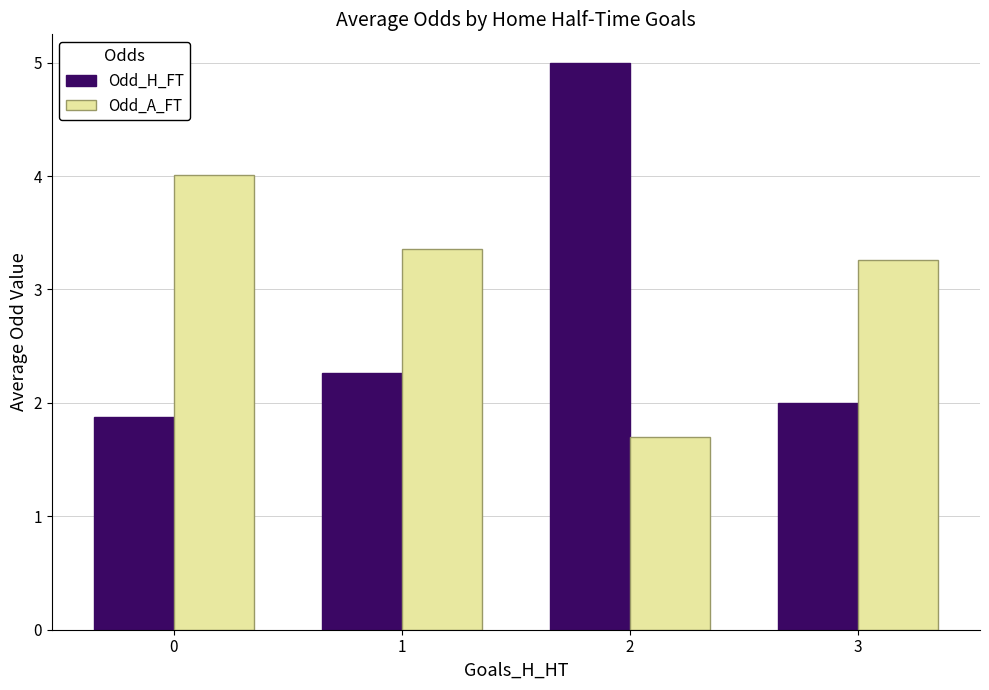

What is the sum of all Odd_H_FT values?

11.1